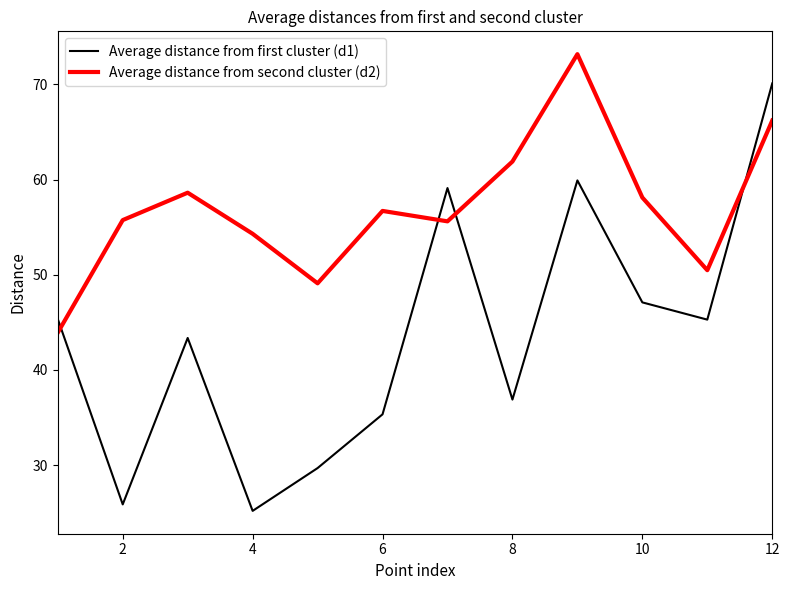

How many lines are shown in the chart?

2